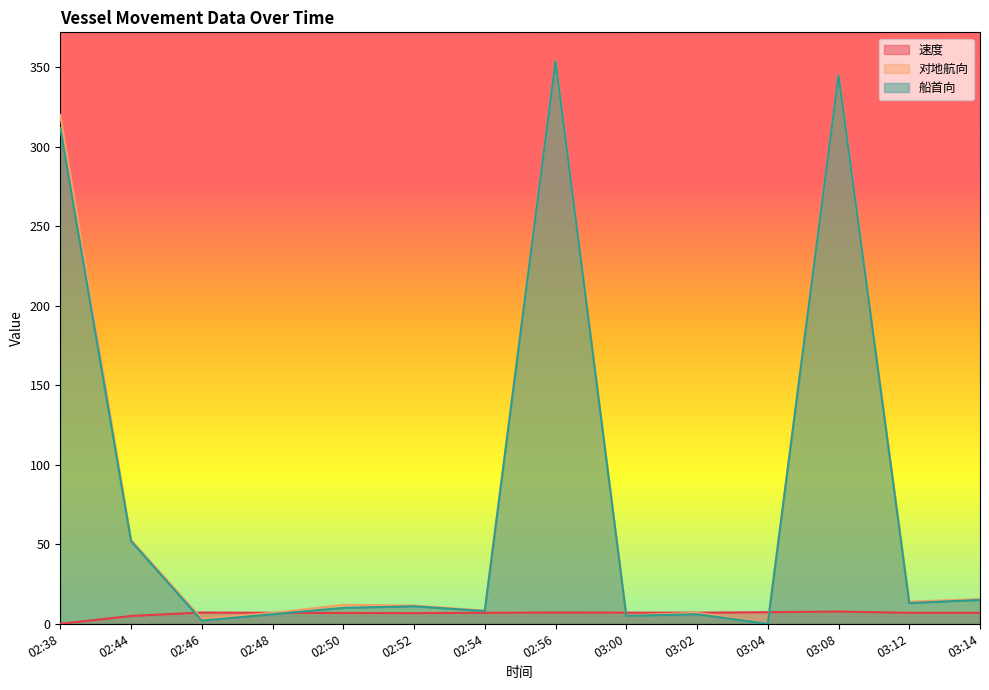

What is the maximum value shown in the chart?

354.4